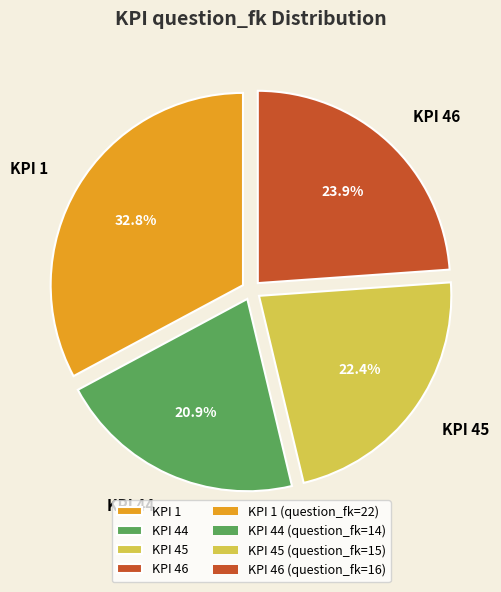

What is the smallest slice in the pie chart?

KPI 44